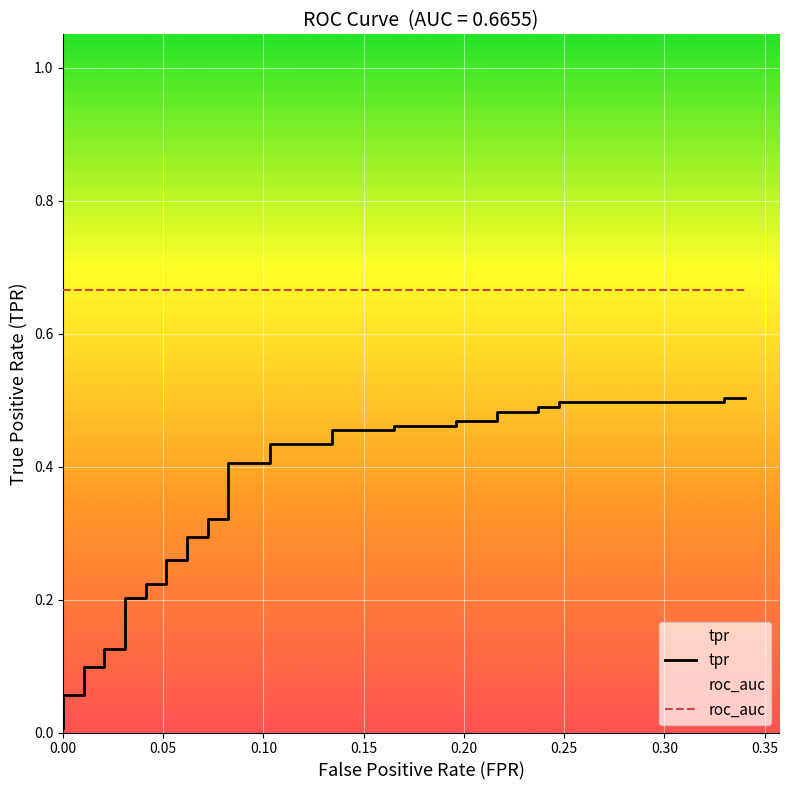

True or false: roc_auc has a value of 0.3 at 37.

False